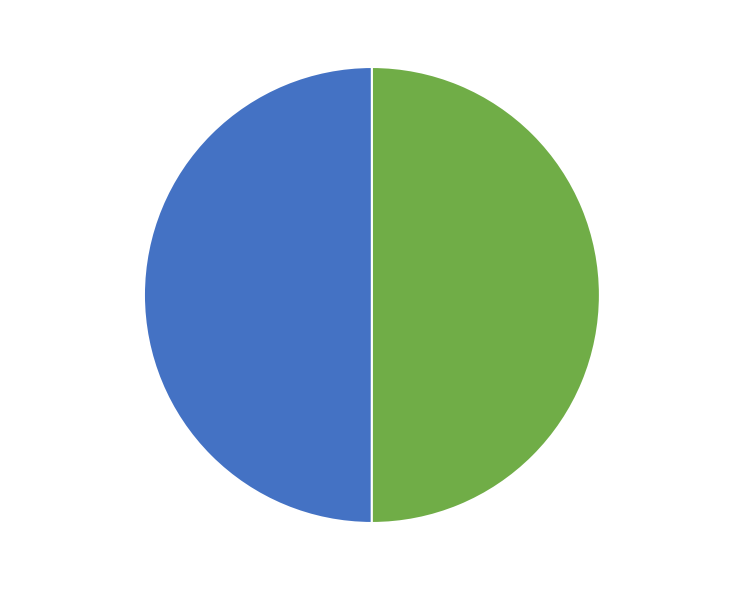

What is the ratio of the value at Match 1 - 4433 to the value at Match 2 - 4434?

1.0